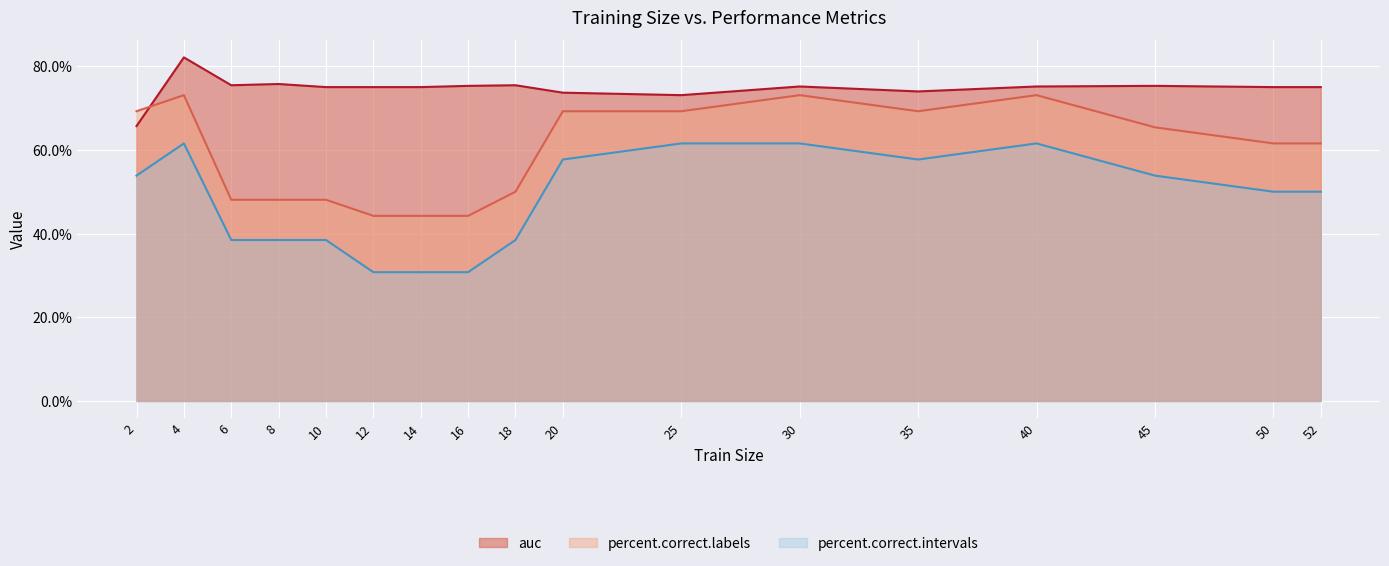

What is the spread (max minus min) of values at 4?

20.6